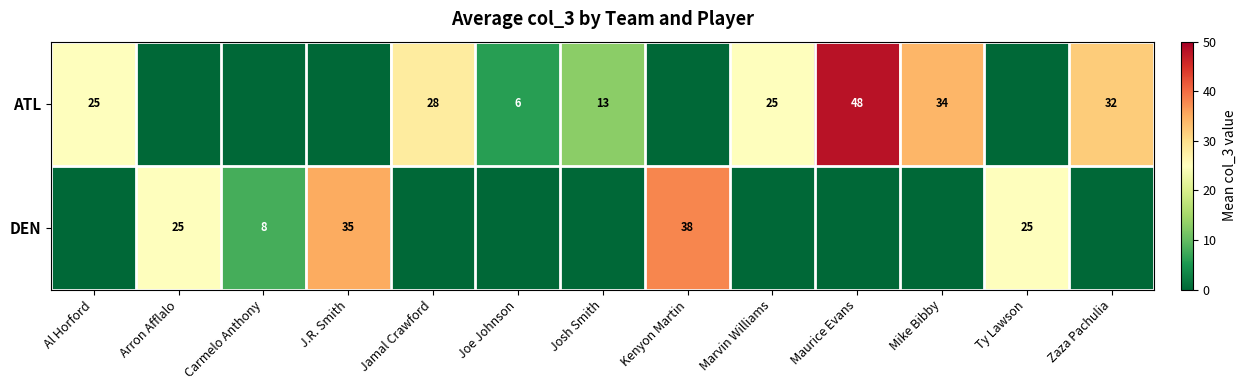

Which has a higher value, Mike Bibby or Kenyon Martin?

Mike Bibby